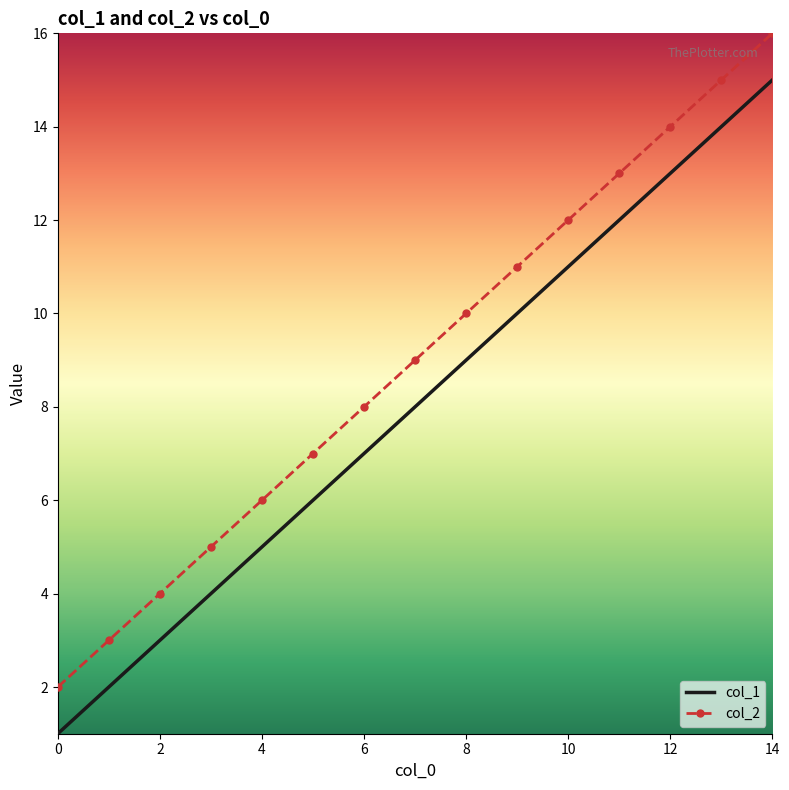

Rank the series by their maximum value, from lowest to highest.

col_1, col_2